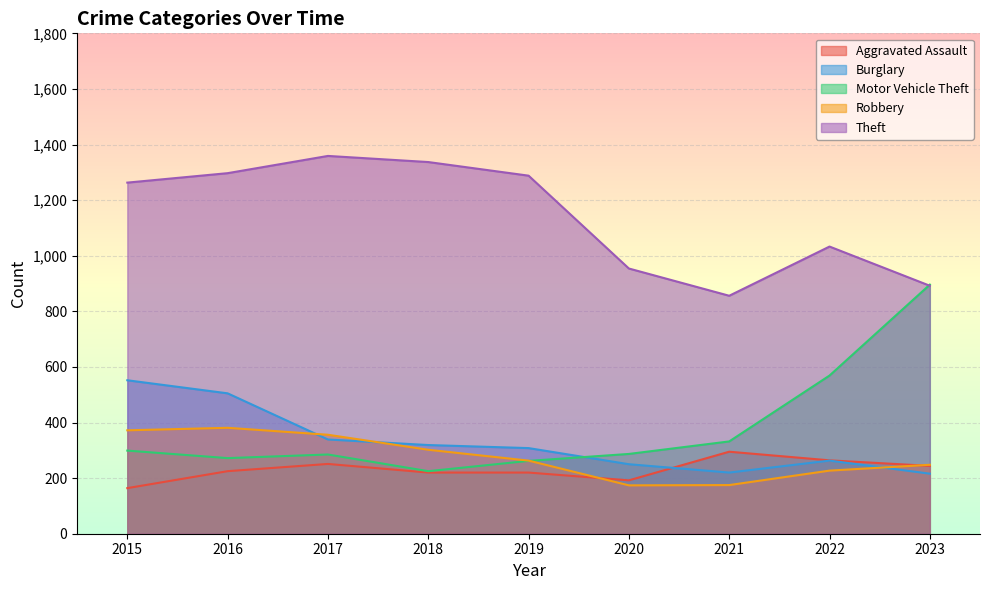

What is the lowest value of the Motor Vehicle Theft series?

225